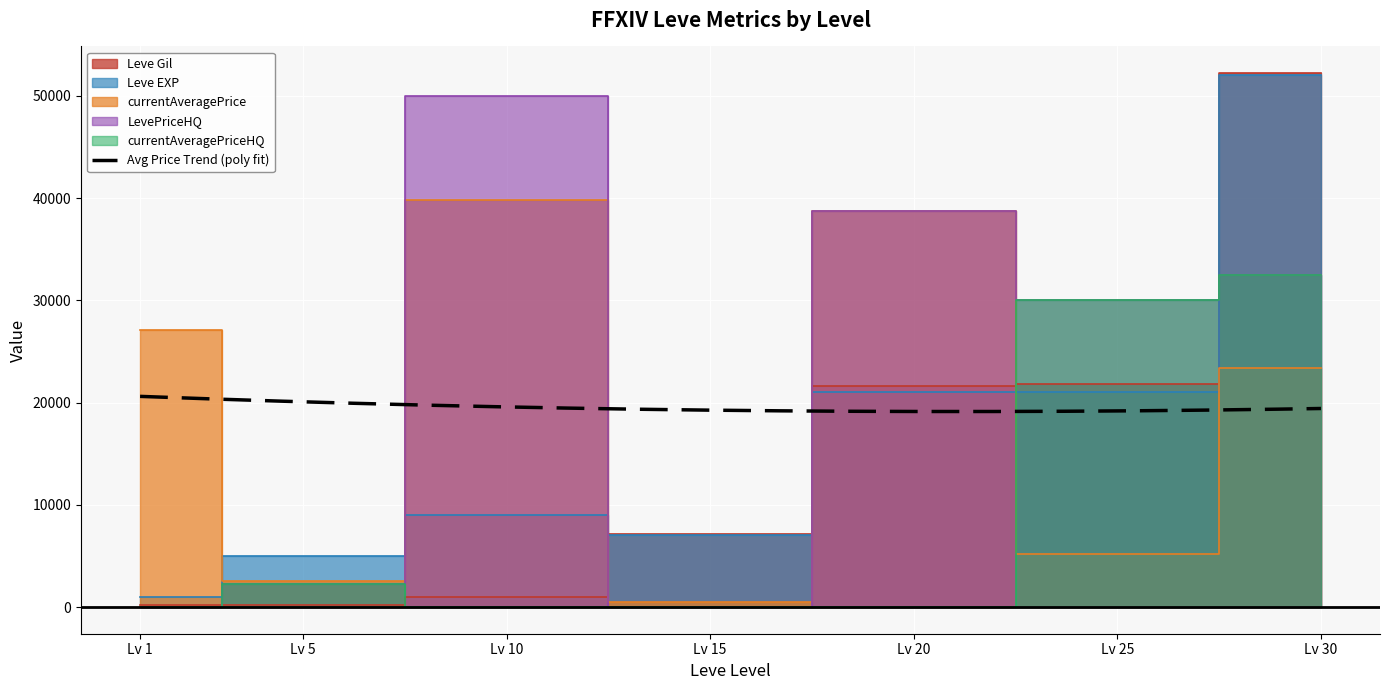

What is the highest value of the Avg Price Trend (poly fit) series?

20604.3